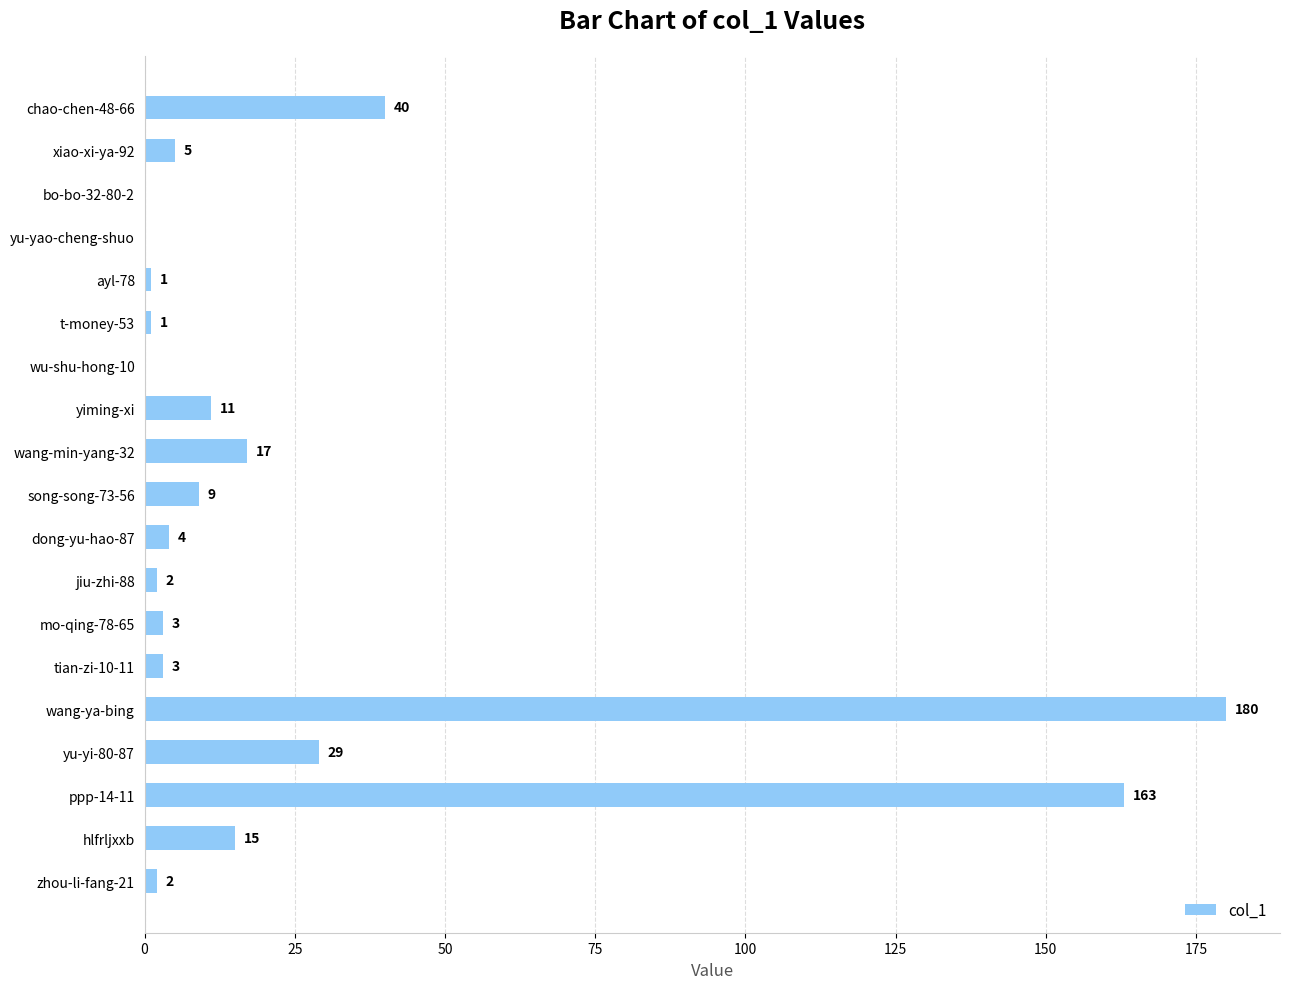

Which category has the highest value across all series?

wang-ya-bing